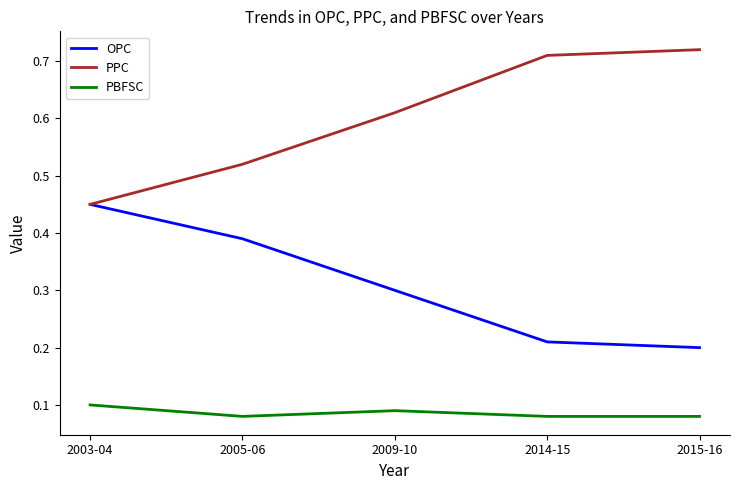

What are all the series names shown in the legend?

OPC, PPC, PBFSC